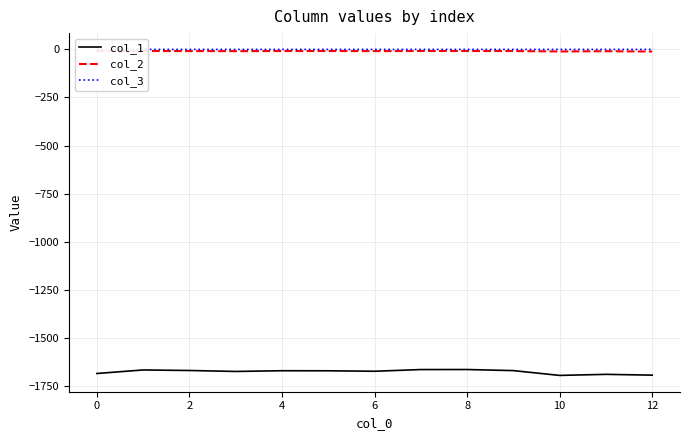

The col_1 series shows -1685.0 at 0. True or false?

True